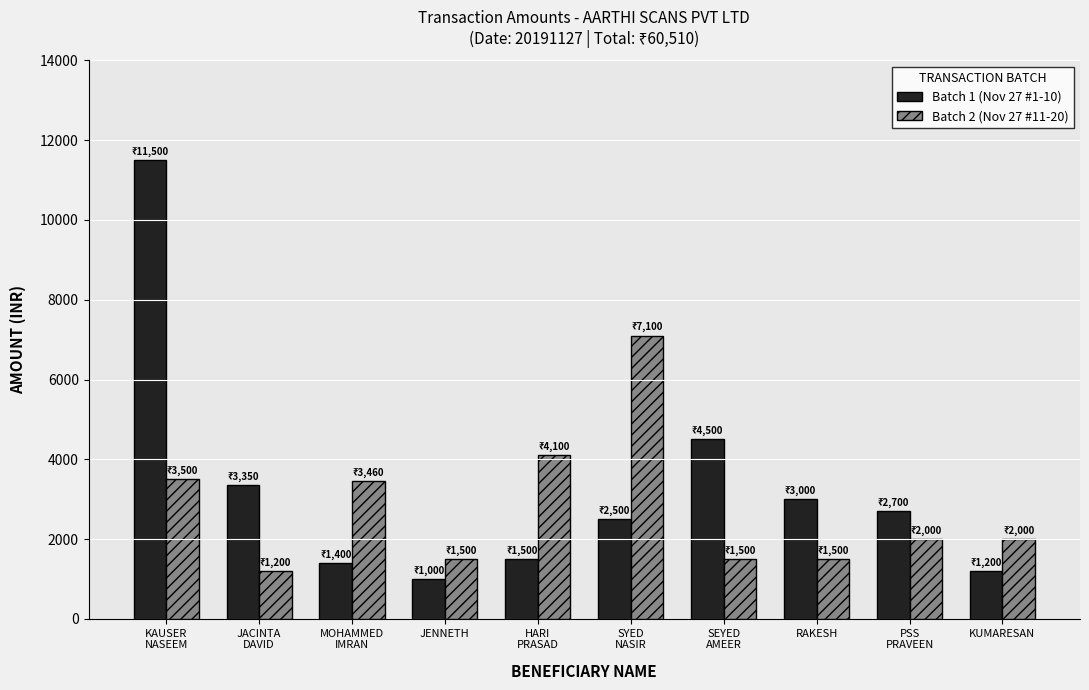

What is the label of the 10th bar from the right?

KAUSER
NASEEM